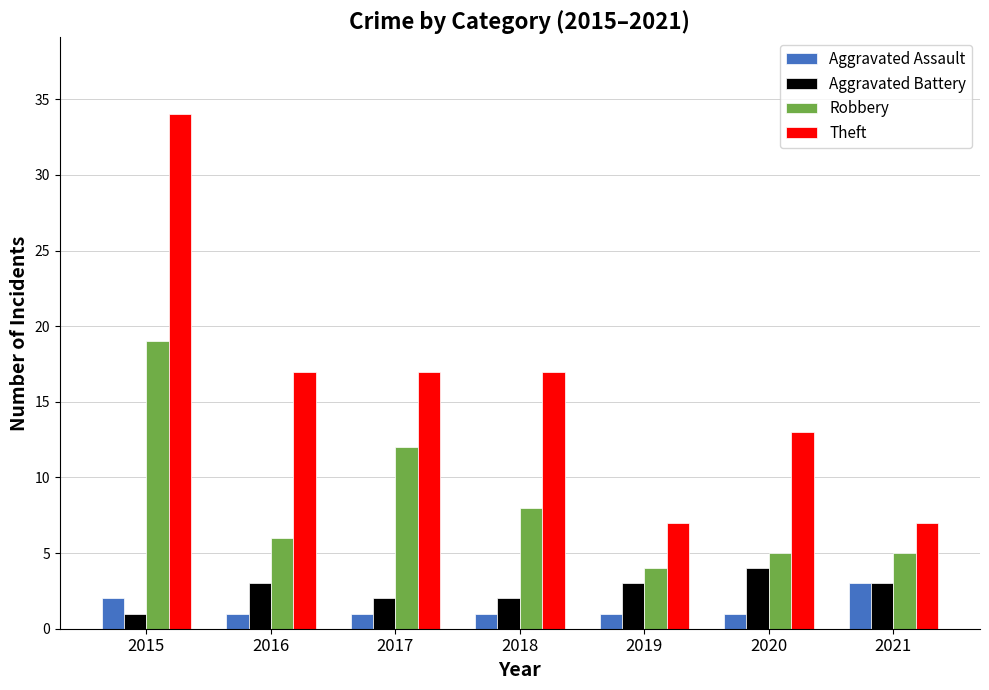

What is the sum of the Aggravated Battery values at 2016 and 2020?

7